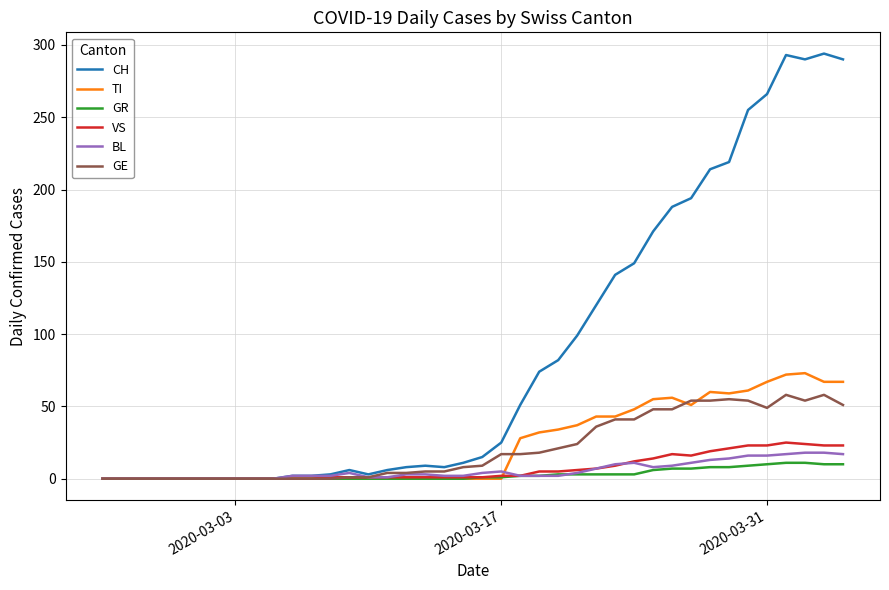

Count the number of data series in this chart.

6